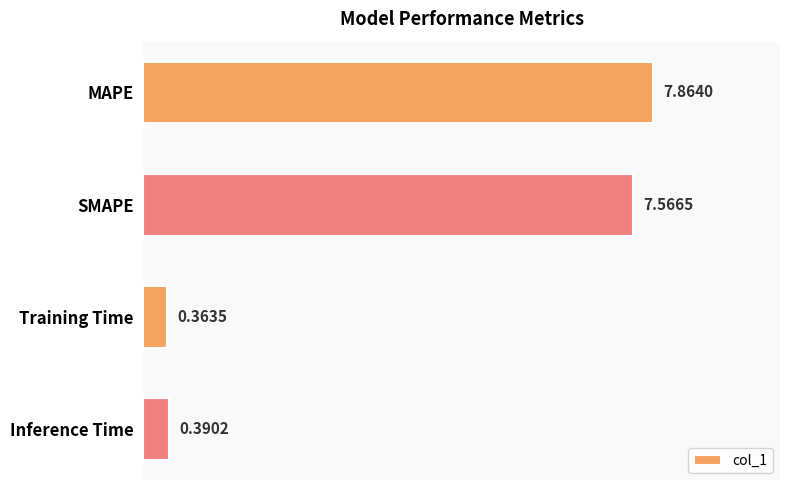

At which category does the chart reach its peak across all series?

MAPE